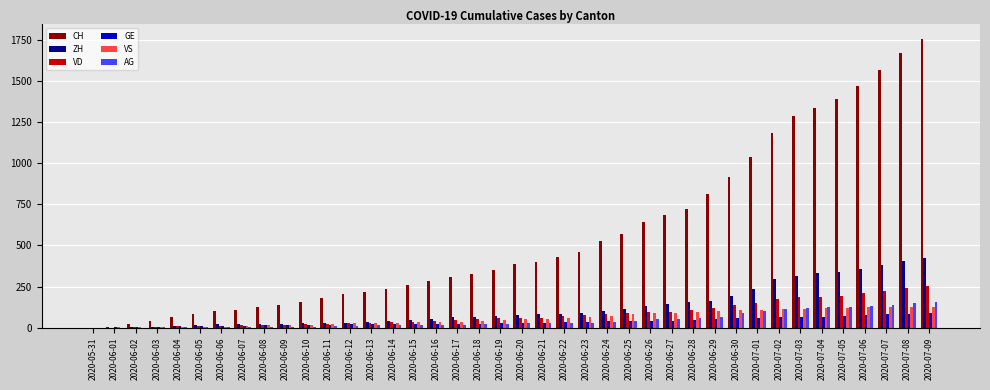

At which category is the sum across all series the highest?

2020-07-09